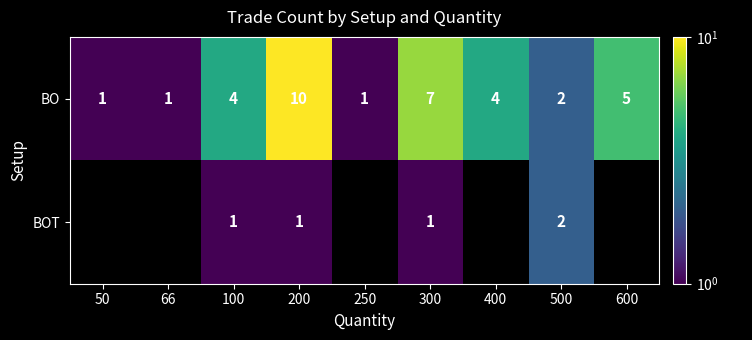

At 200, list the series in order from largest to smallest.

BO, BOT